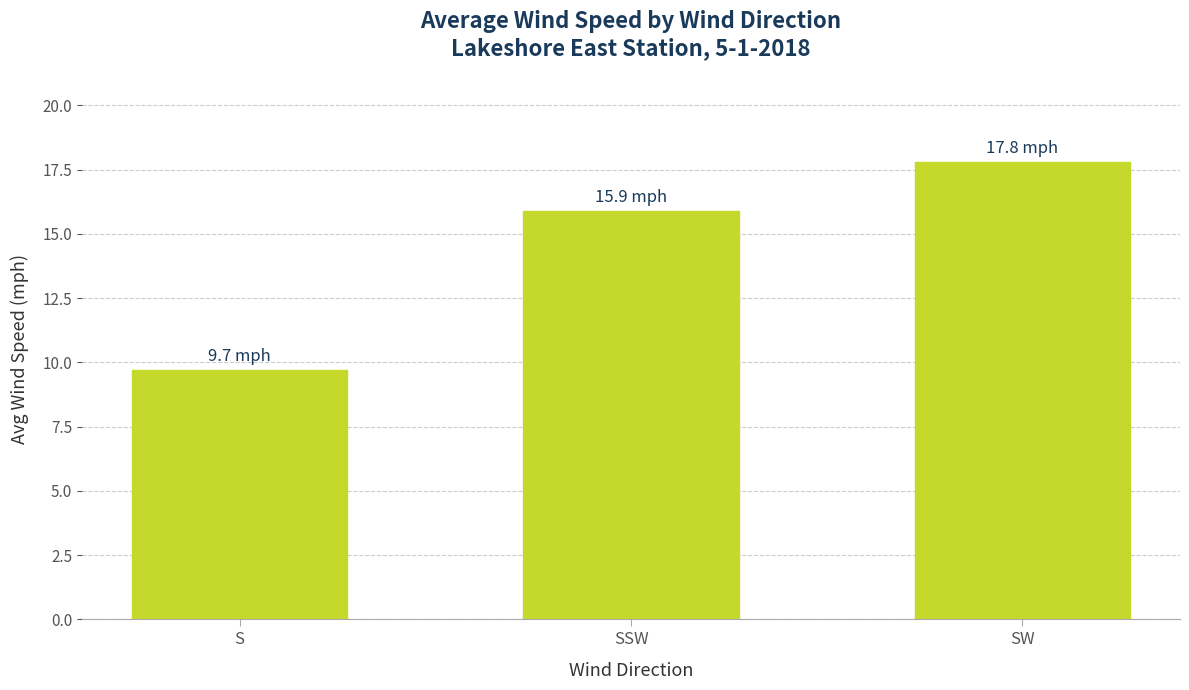

How many data points does each series have?

3